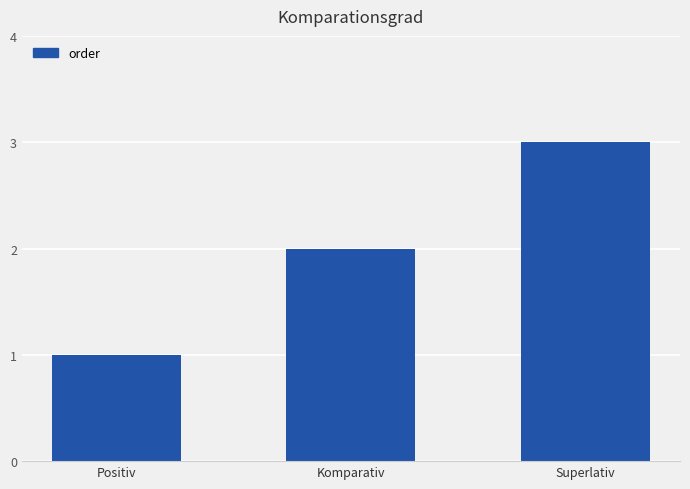

What is the difference between the values at Superlativ and Komparativ?

1